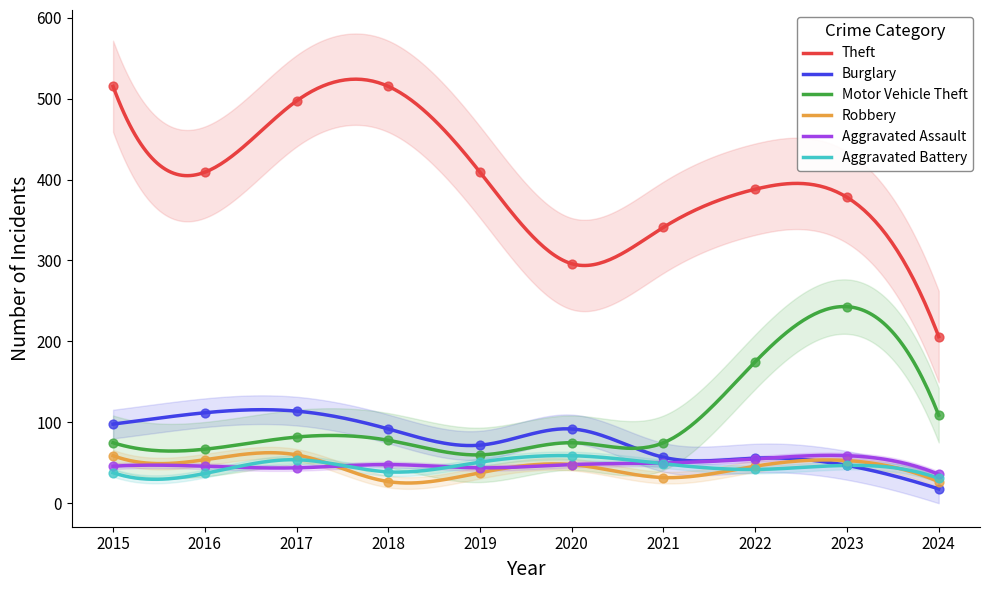

Which series has the largest Y range (max minus min)?

Theft